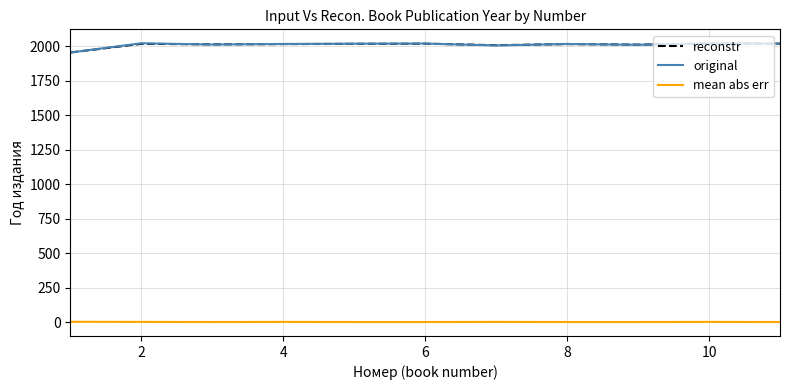

What is the greatest value displayed?

2022